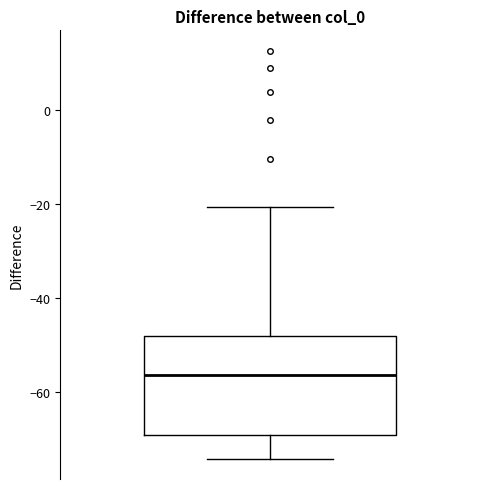

Transcribe this box plot: give where the median line is, the range the box spans, and where the two whiskers end, as read against the y-axis. The values are not printed on the chart, so give them approximately, as read against the axis.

median -56, box -70 to -48, whiskers -74 to -20